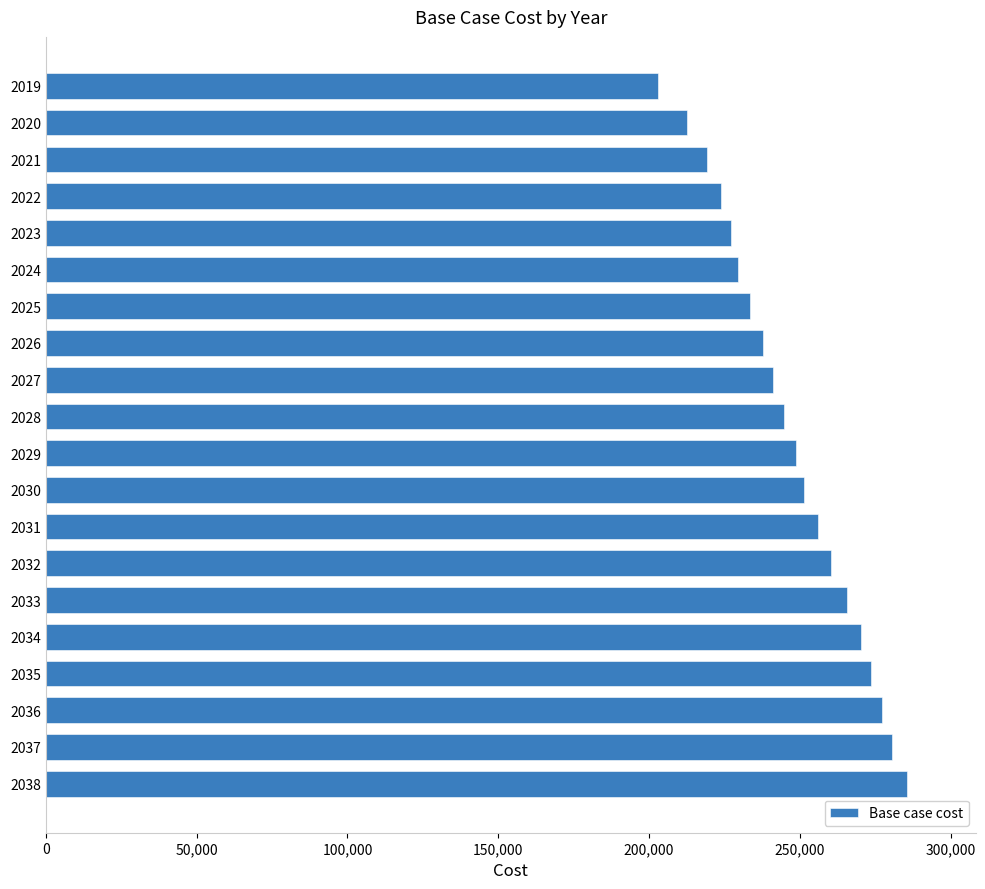

What is the greatest value displayed?

285446.2